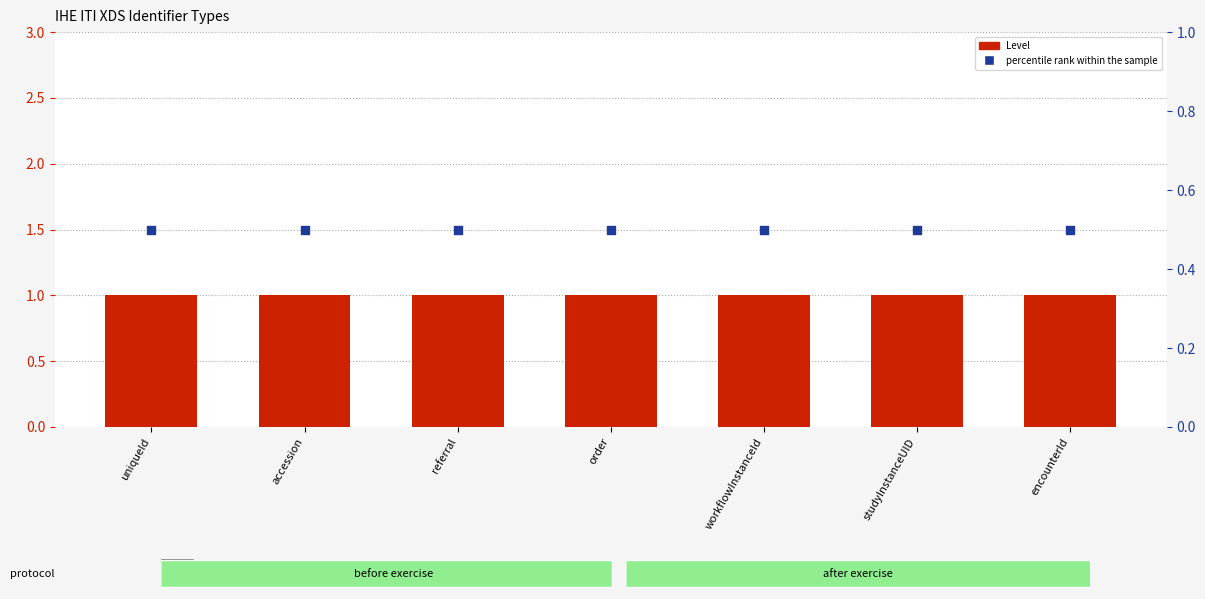

Which series contains the highest Y value?

Level